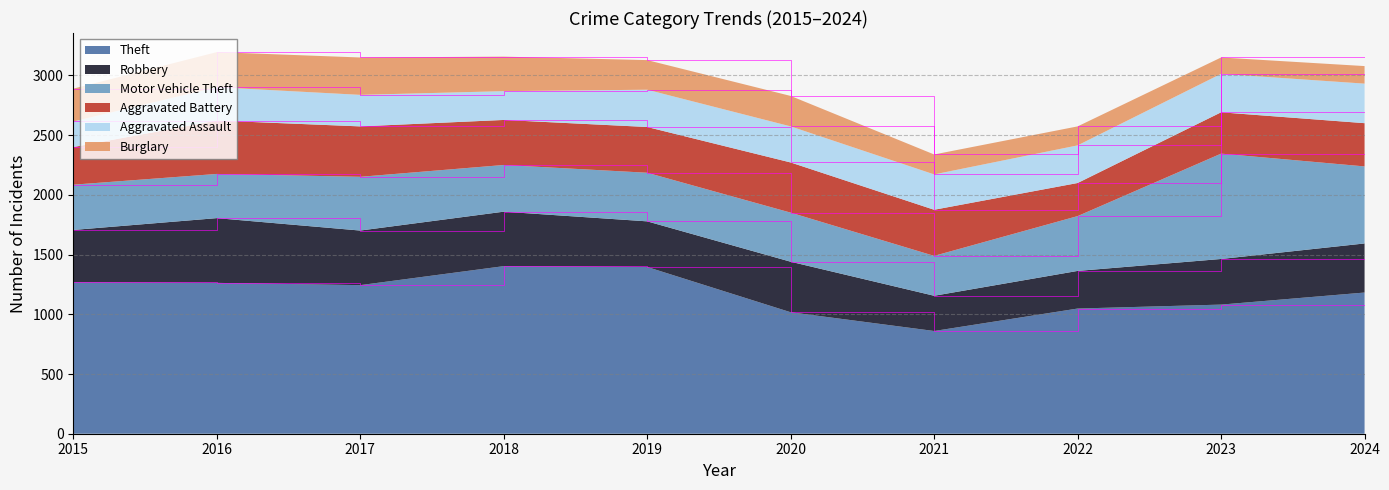

Reading left to right, transcribe all the data shown in this chart.

Theft: 2015=1267	2016=1263	2017=1244	2018=1403	2019=1396	2020=1017	2021=860	2022=1048	2023=1081	2024=1182
Robbery: 2015=439	2016=542	2017=457	2018=456	2019=382	2020=423	2021=295	2022=315	2023=382	2024=411
Motor Vehicle Theft: 2015=379	2016=370	2017=450	2018=391	2019=407	2020=411	2021=334	2022=459	2023=882	2024=645
Aggravated Battery: 2015=315	2016=447	2017=422	2018=377	2019=383	2020=420	2021=386	2022=277	2023=346	2024=362
Aggravated Assault: 2015=214	2016=279	2017=264	2018=241	2019=312	2020=302	2021=296	2022=315	2023=322	2024=331
Burglary: 2015=275	2016=294	2017=313	2018=289	2019=248	2020=255	2021=167	2022=159	2023=137	2024=147